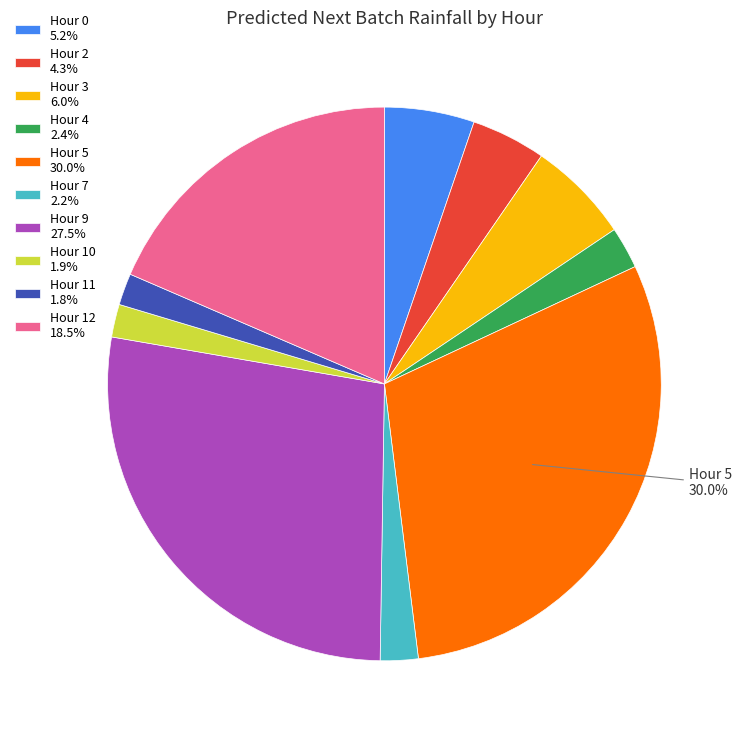

Count the number of slices in the pie.

10